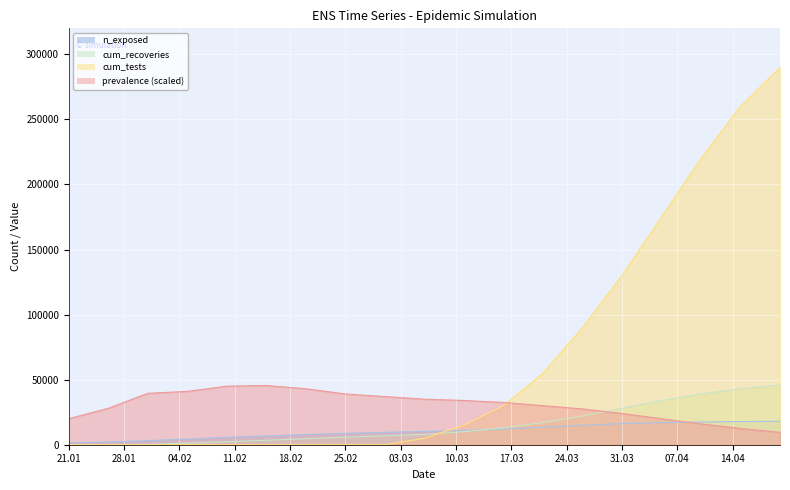

Which category has the highest value across all series?

2020-04-20